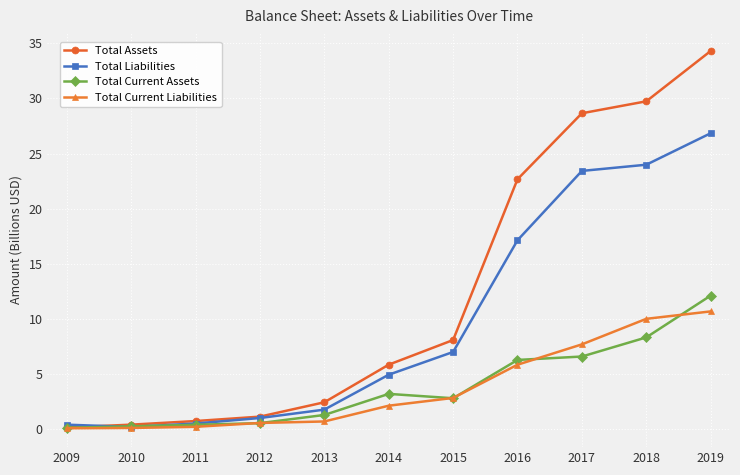

What is the highest value of the Total Current Liabilities series?

10.7